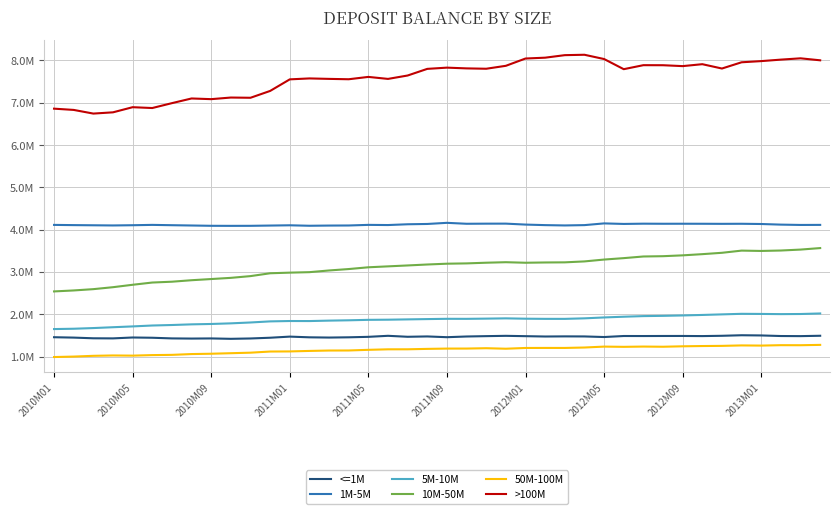

In 5M-10M, how many points are lower than both neighbors (excluding endpoints)?

4